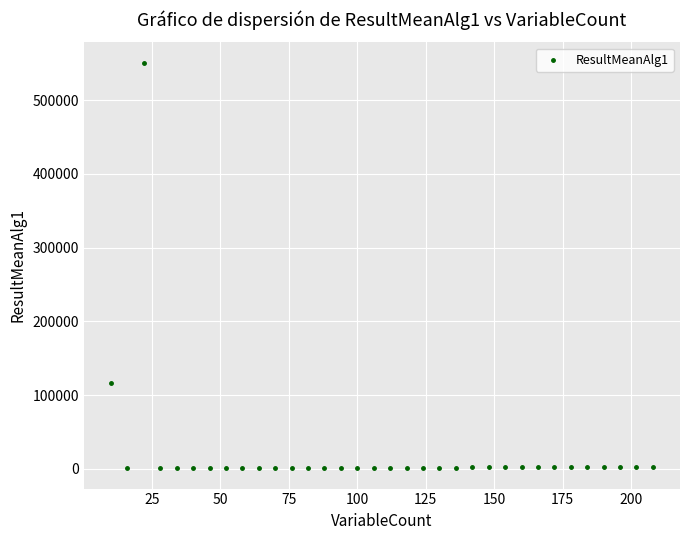

What Y value in the scatter plot is closest to 275763?

116178